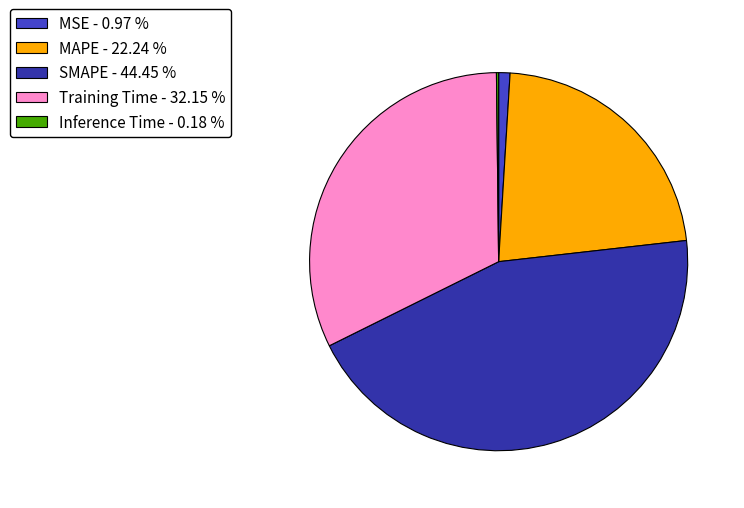

Combined, do Training Time - 32.15 % and SMAPE - 44.45 % account for over 50%?

Yes